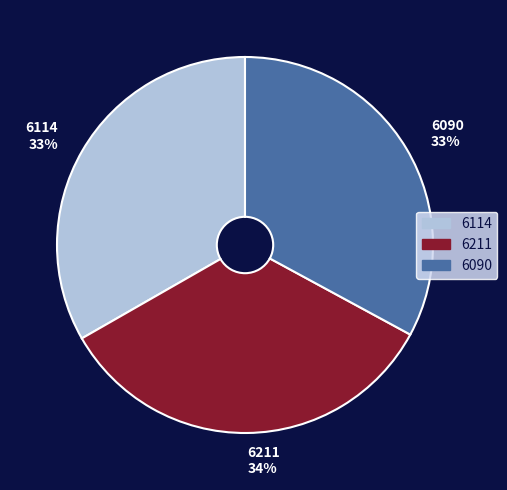

Between 6114 and 6211, which is larger?

6211